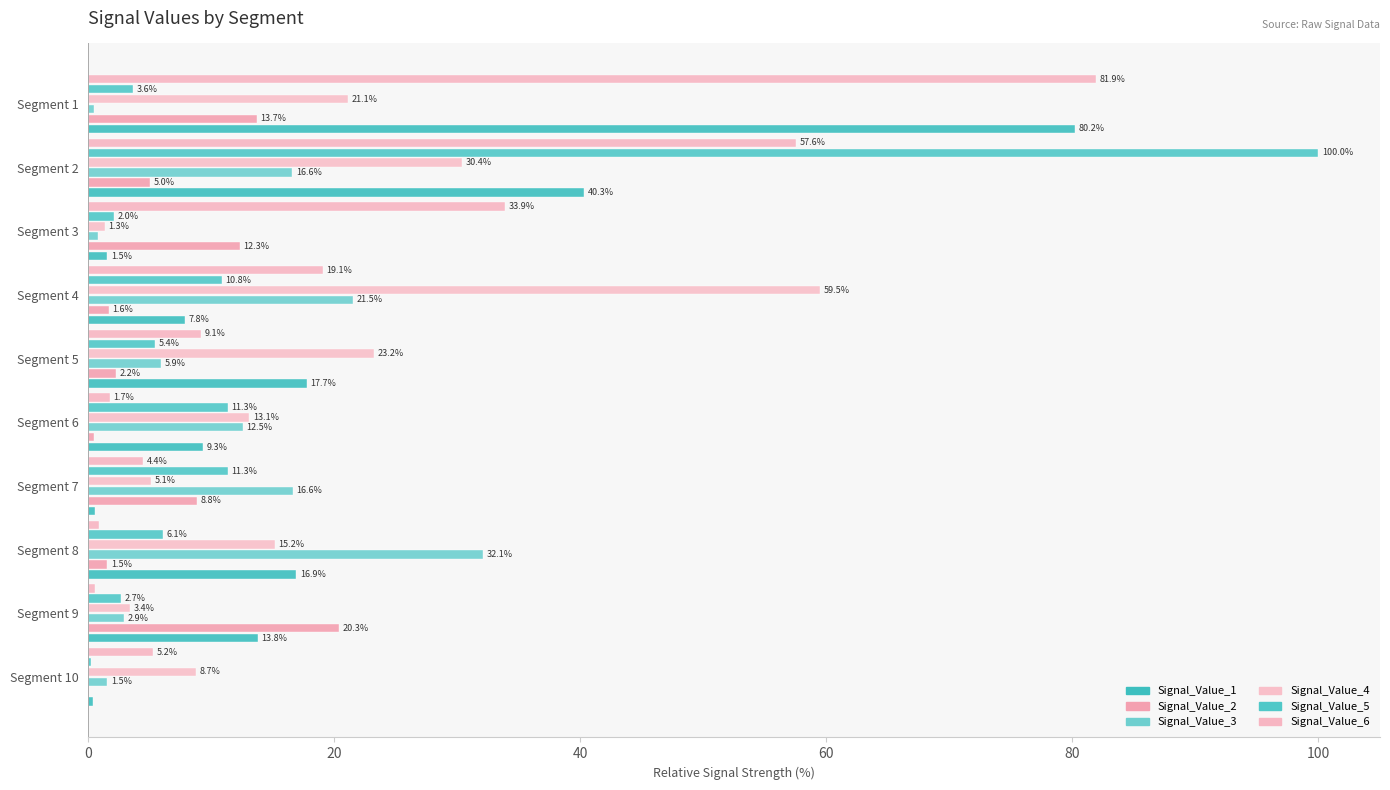

List the series in order of their peak value, lowest first.

Signal_Value_2, Signal_Value_3, Signal_Value_4, Signal_Value_1, Signal_Value_6, Signal_Value_5